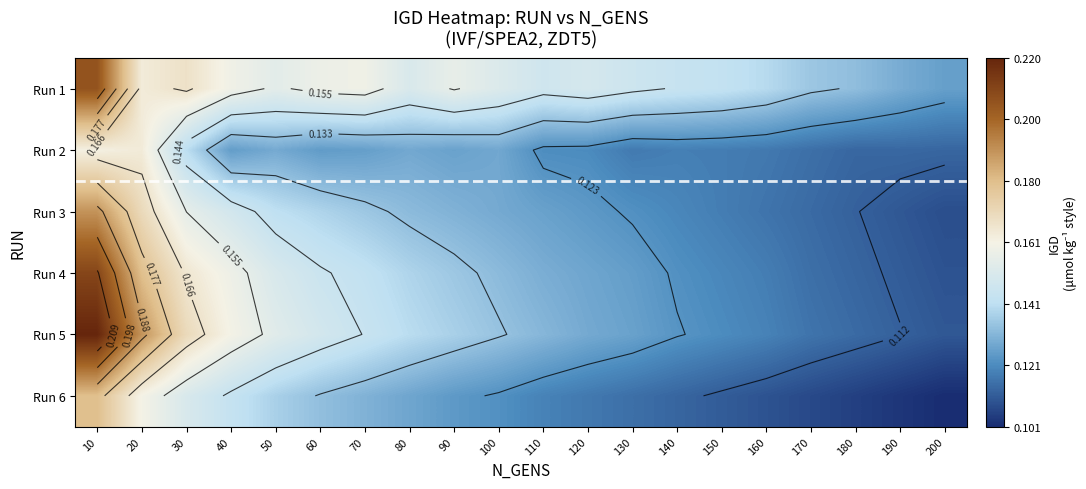

What is the total value across all series at 110?

0.8